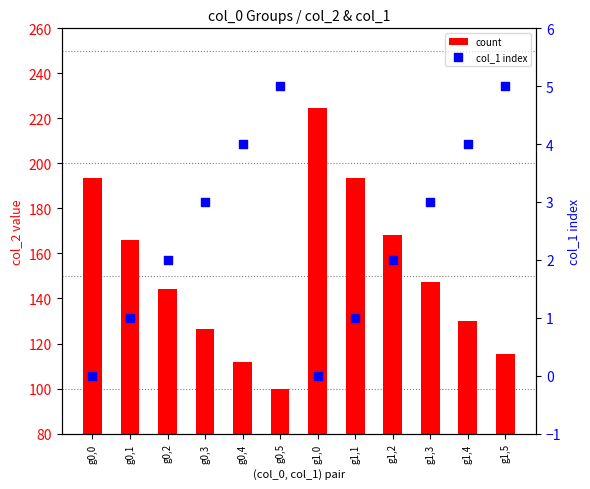

Which series reaches the minimum Y coordinate?

col_1 index